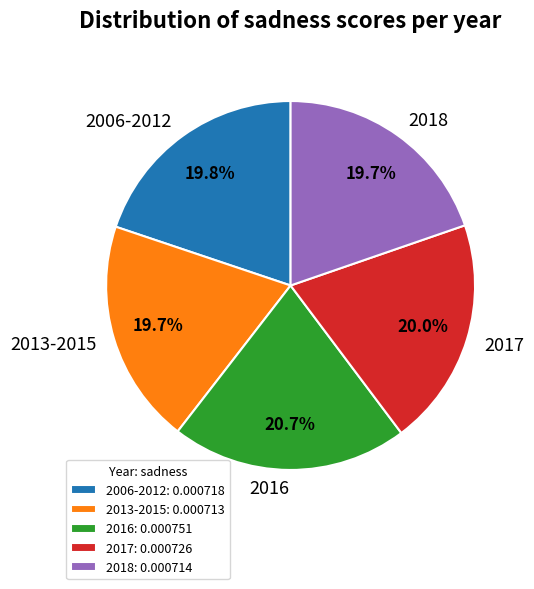

To the nearest percent, what portion does 2018 represent?

20%